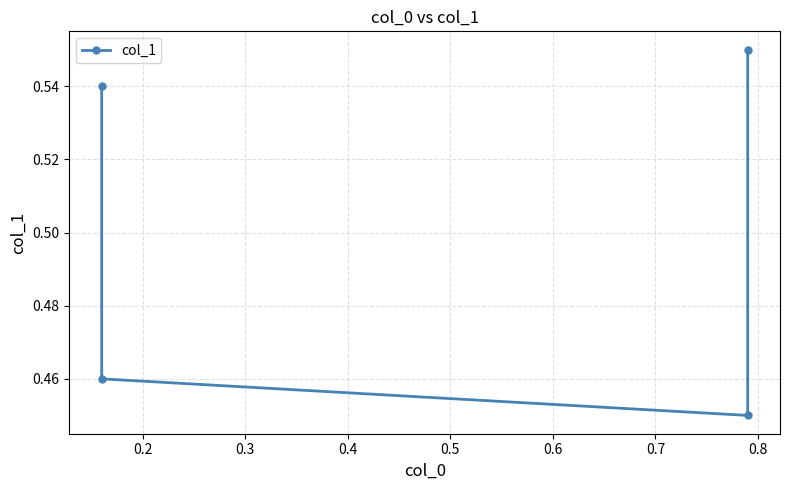

The chart shows a value of 0.3 at 0.2. True or false?

False